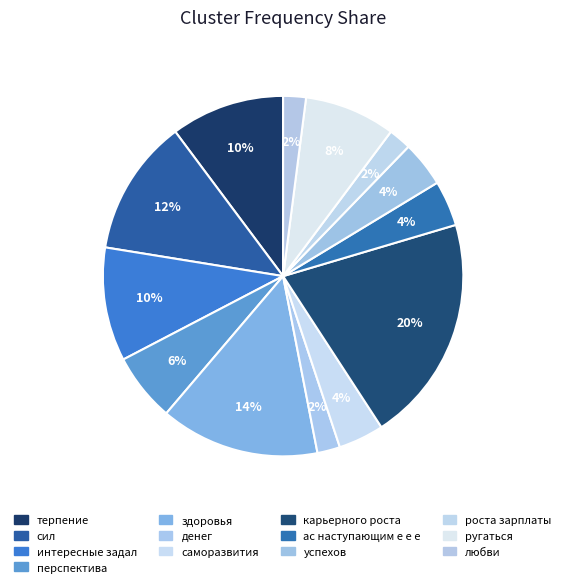

Is there any slice that represents more than half of the pie?

No